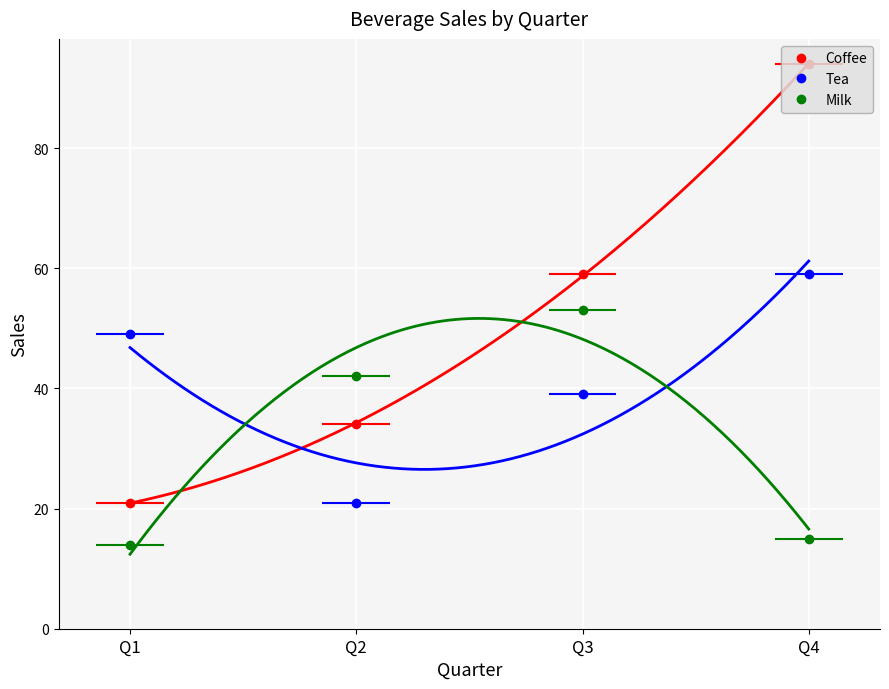

Which series has the largest total across all categories?

Coffee